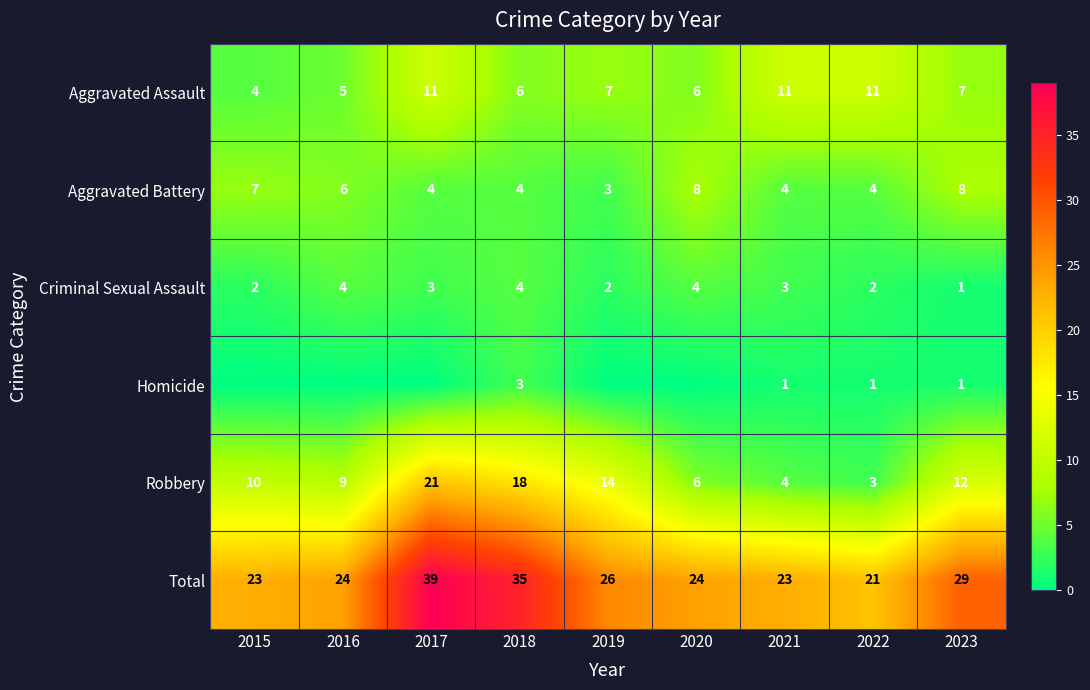

Is the value of Aggravated Battery at 2016 greater than the value of Total at 2022?

No